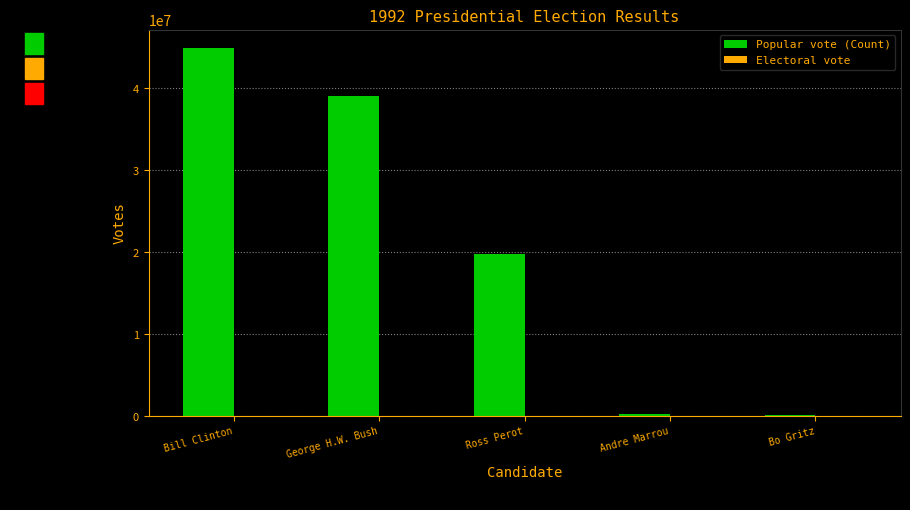

Where is Popular vote (Count) nearest to the value 22507979?

Ross Perot